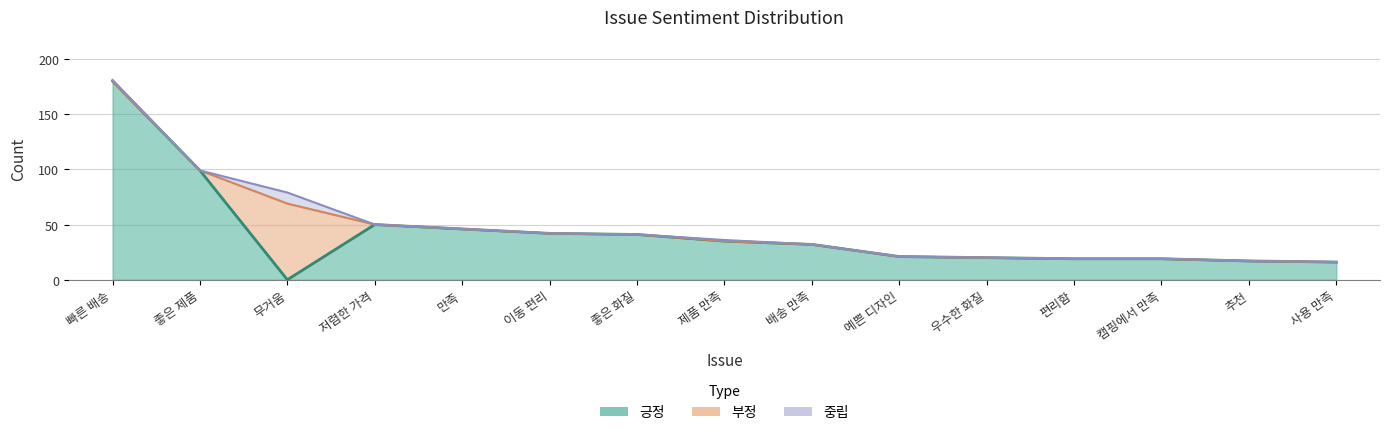

What is the sum of all 중립 values?

12